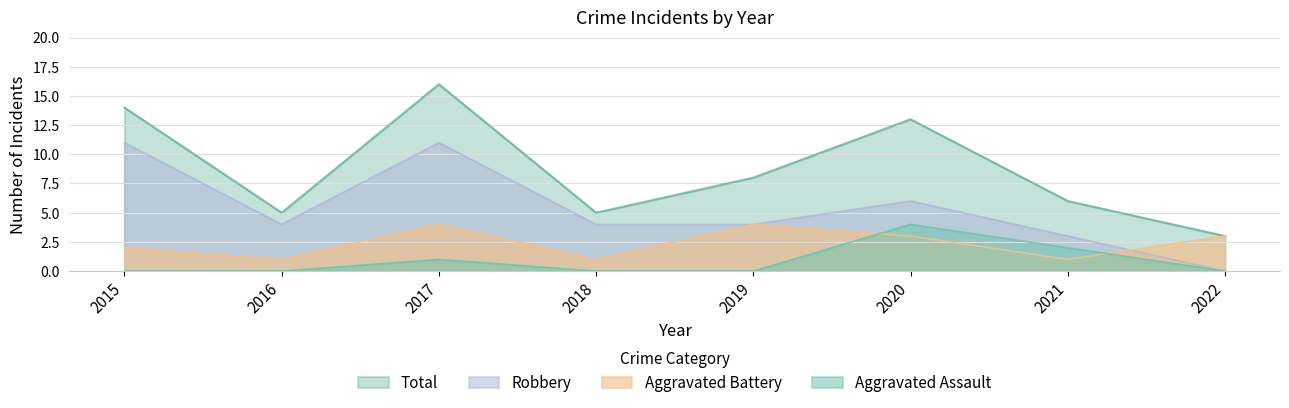

What is the sum of all Robbery values?

43